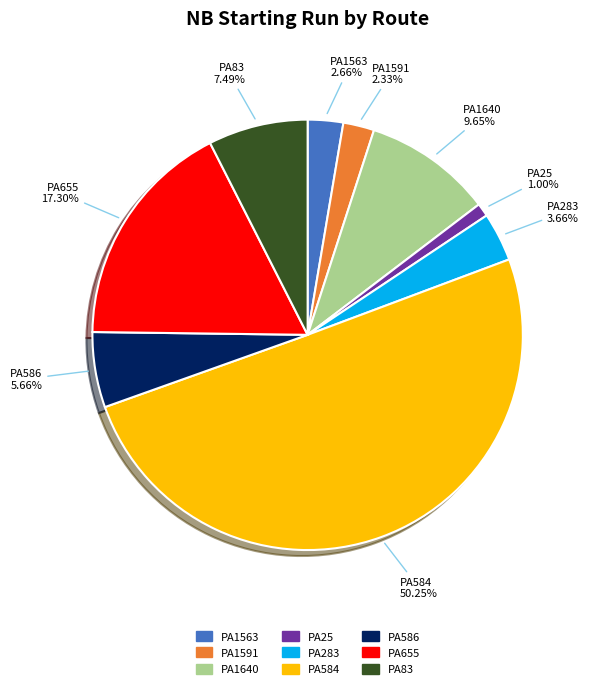

Does PA1640 represent more than half of the total?

No